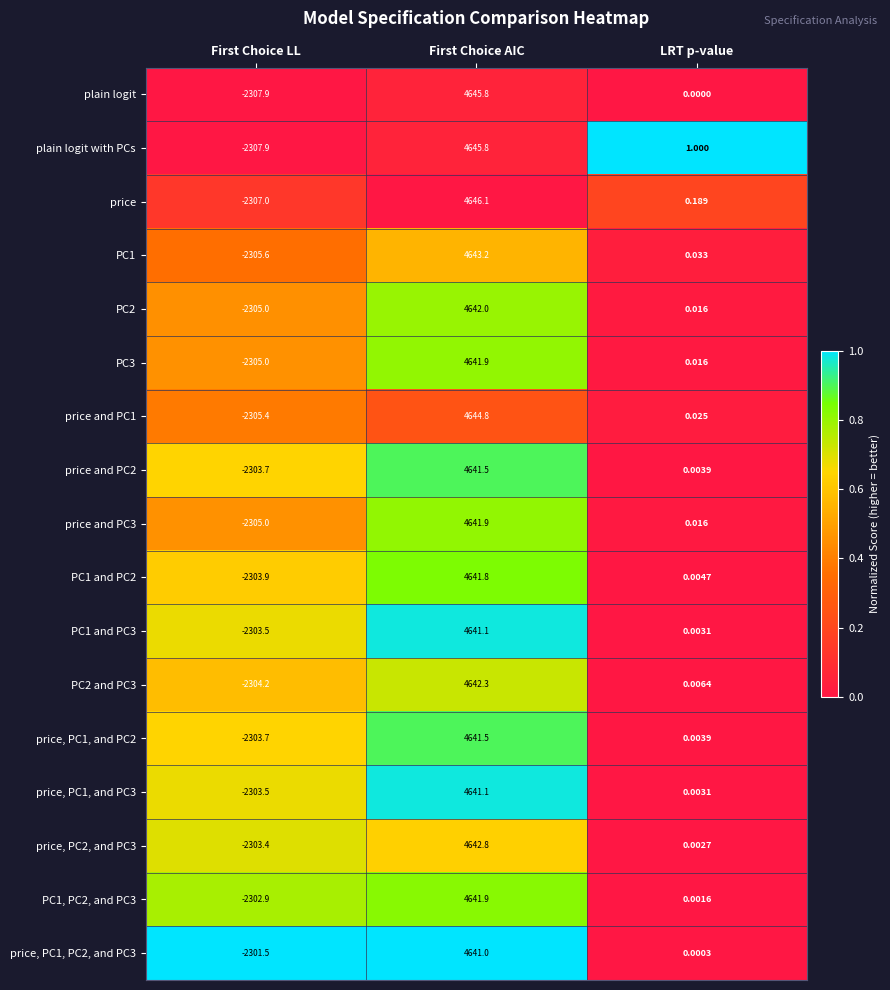

At which category is the sum across all series the highest?

First Choice AIC